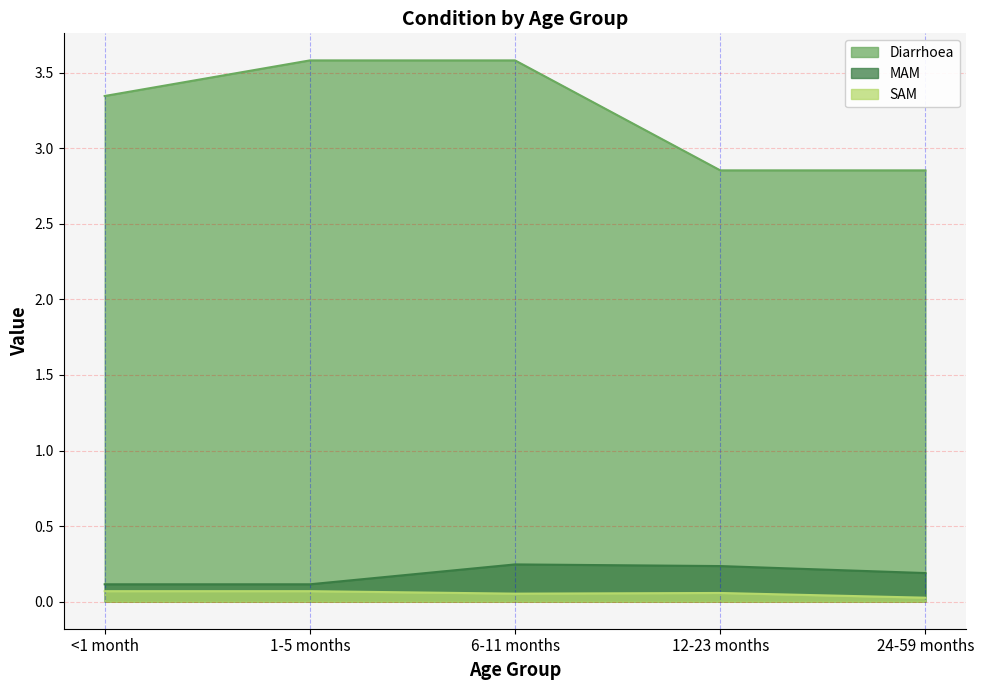

What is the label of the 5th point from the right?

<1 month